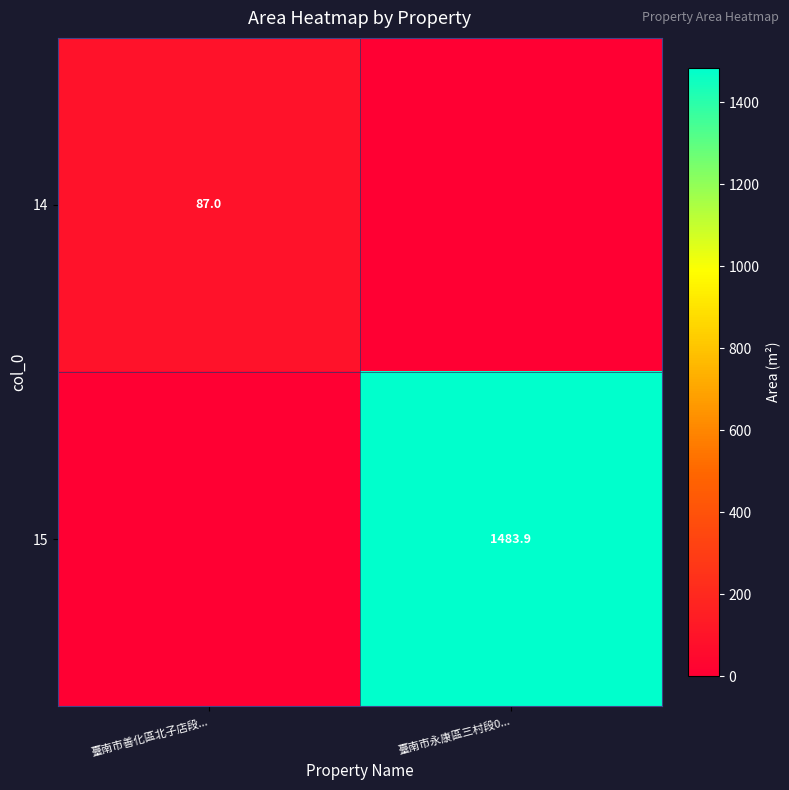

Is the value of 14 at 臺南市善化區北子店段... greater than the value of 15 at 臺南市永康區三村段0...?

No